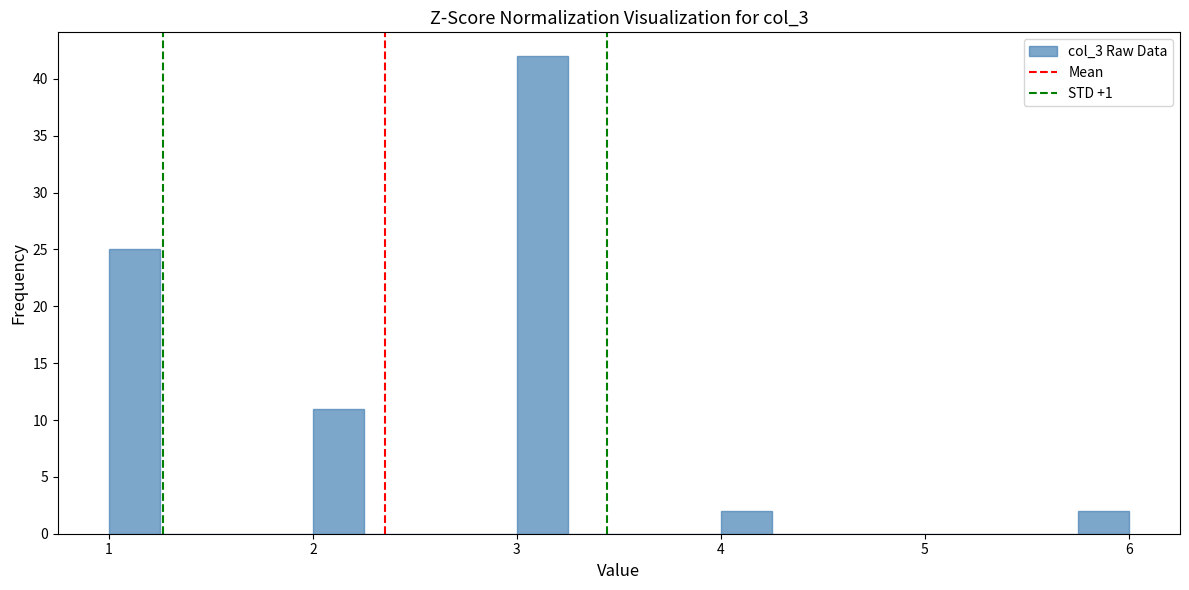

Around what value on the x-axis is the tallest bar? Give the approximate position of its centre, as read against the axis.

3.1